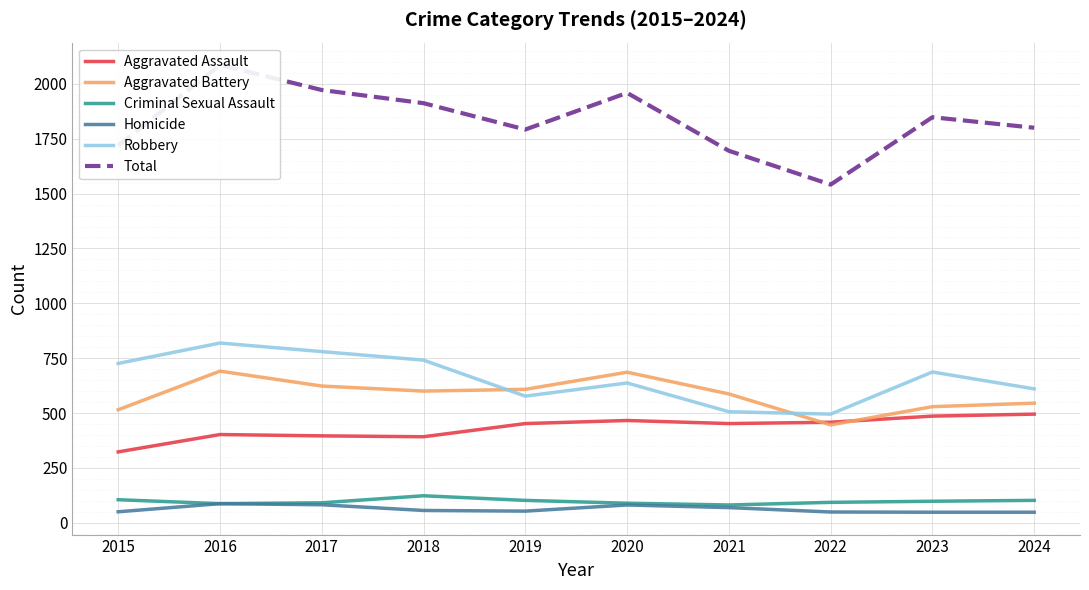

What is the highest value of the Aggravated Battery series?

691